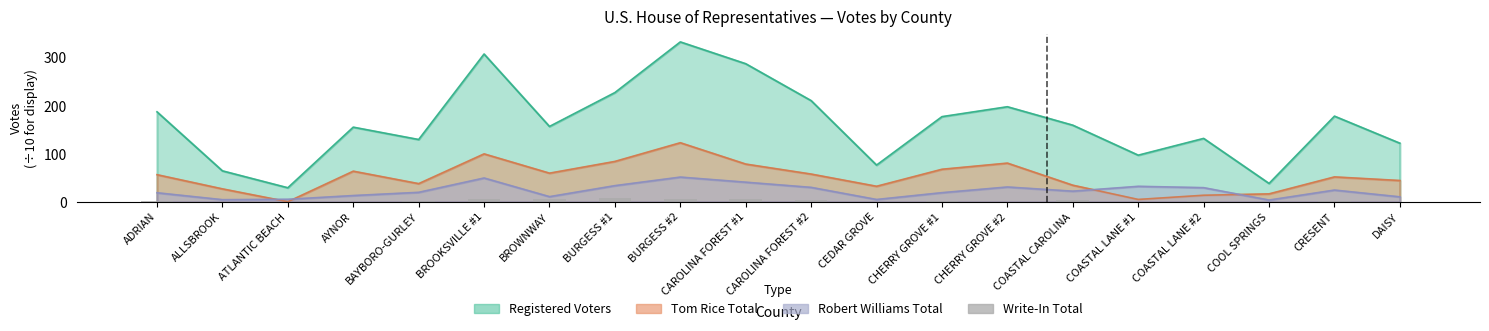

Count the number of categories in the chart.

20